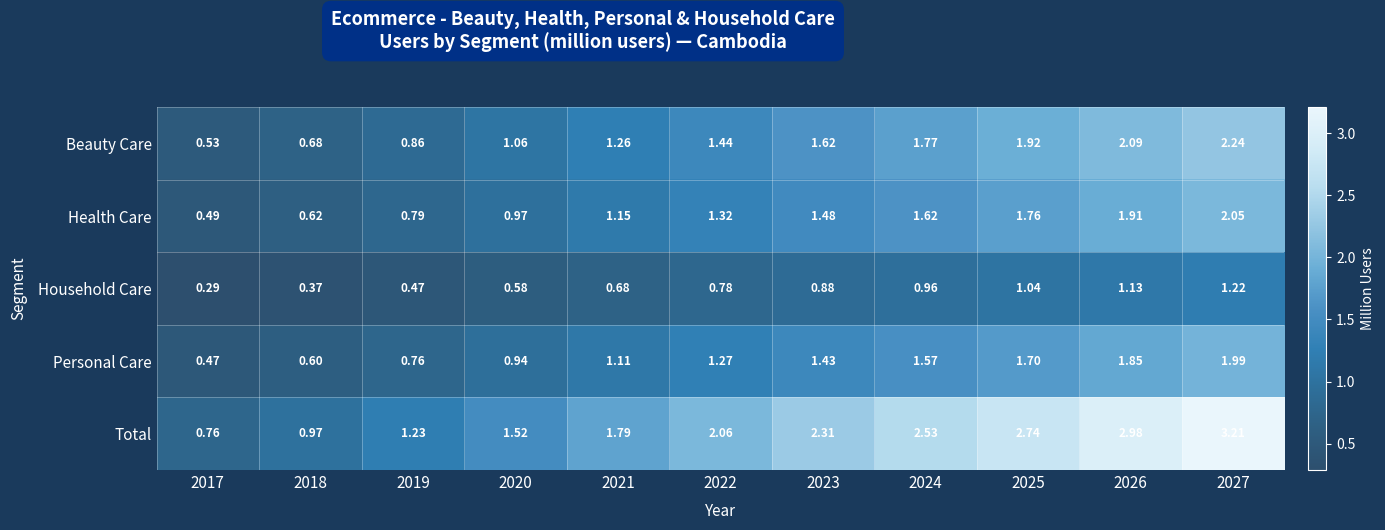

What is the maximum value shown in the chart?

3.2